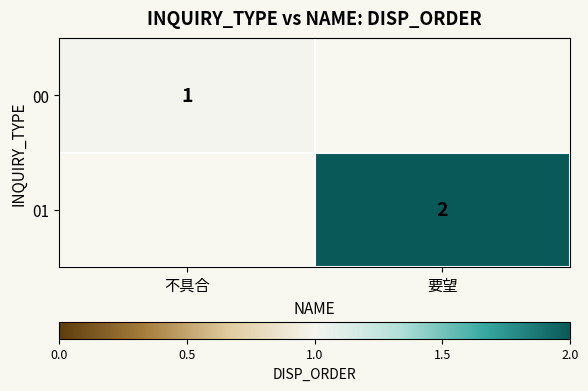

True or false: 01 has a value of 1 at 要望.

False